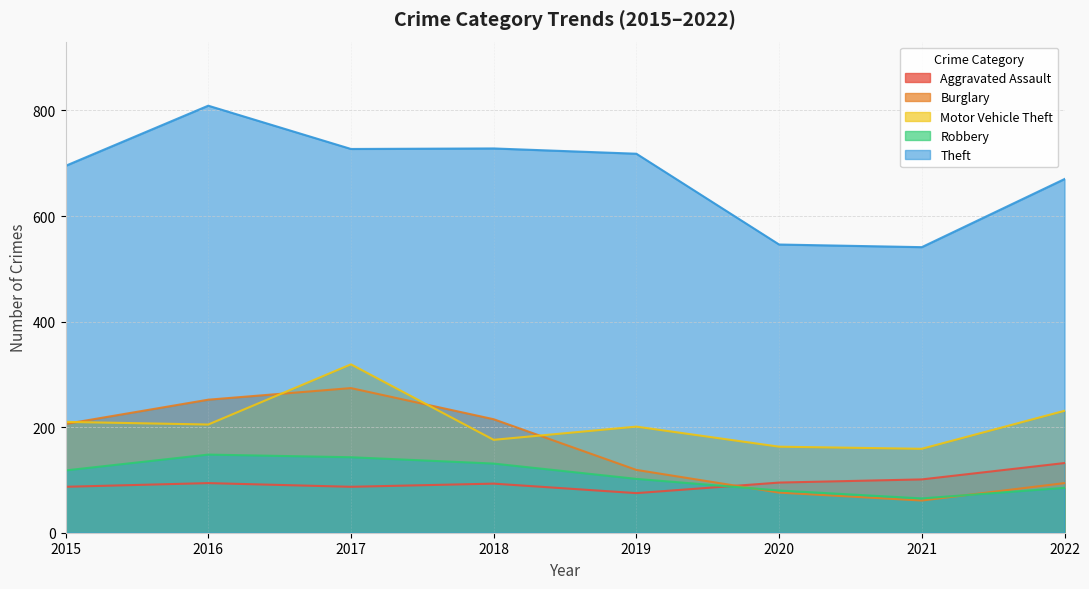

Which series ends up on top after the final intersection of Aggravated Assault and Burglary?

Aggravated Assault